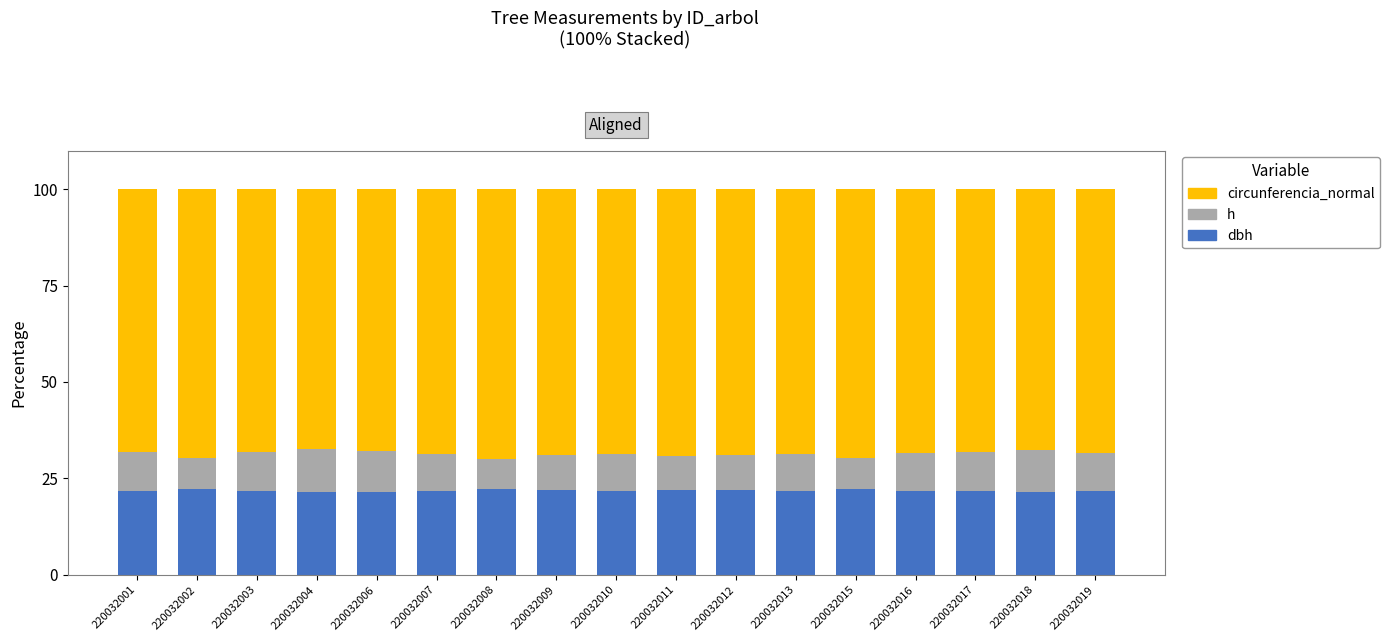

What are all the series names shown in the legend?

circunferencia_normal, h, dbh